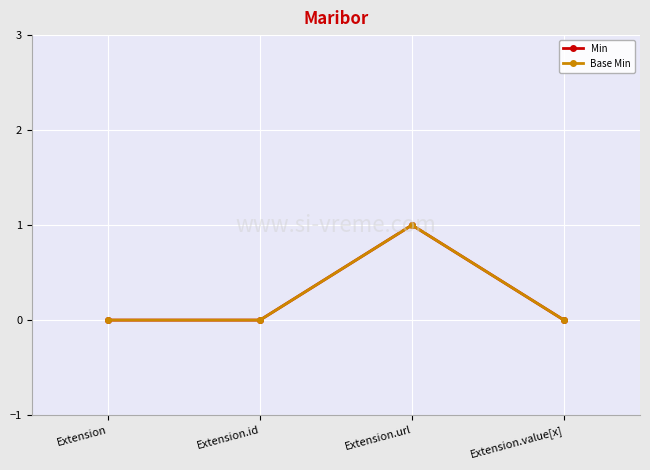

At which label does Min reach its peak?

Extension.url